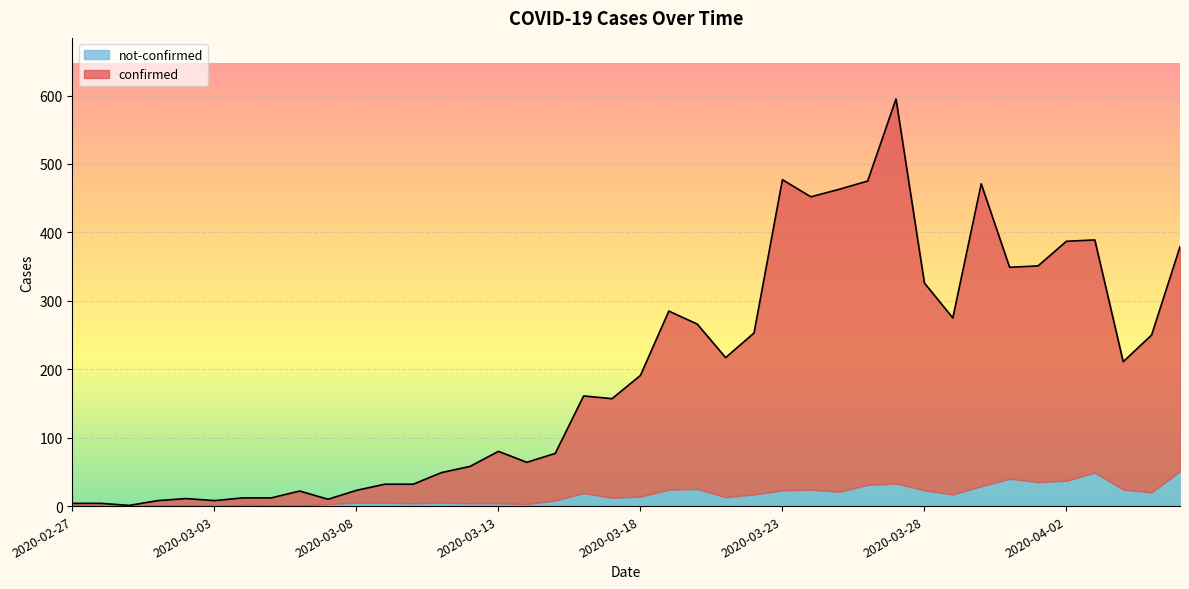

What is the difference between the values at 2020-03-11 and 2020-04-05?

201